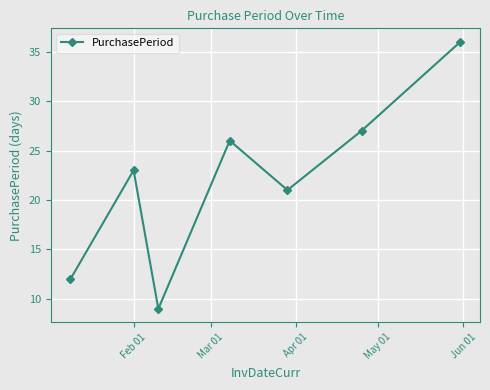

What is the minimum value shown in the chart?

9